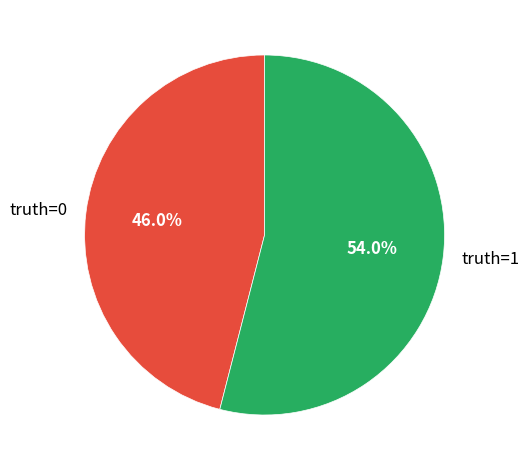

What is the majority slice?

truth=1